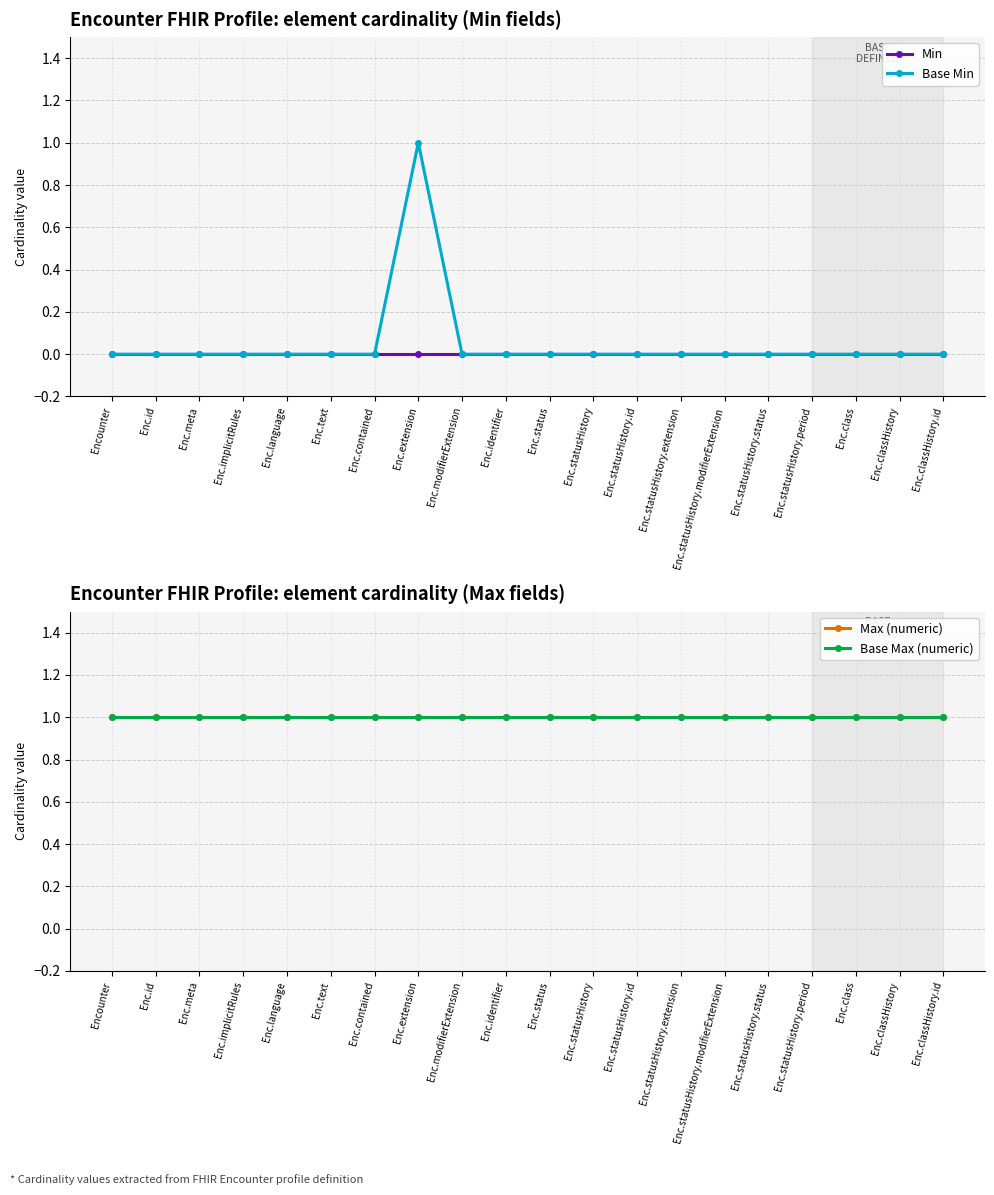

At which category is the sum across all series the highest?

Enc.extension